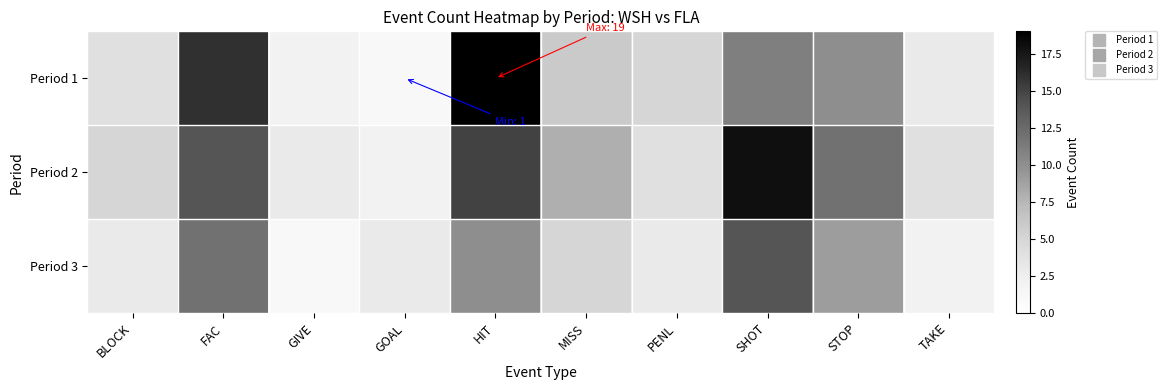

Reading left to right, transcribe all the data shown in this chart.

Period 1: BLOCK=4	FAC=16	GIVE=2	GOAL=1	HIT=19	MISS=6	PENL=5	SHOT=11	STOP=10	TAKE=3
Period 2: BLOCK=5	FAC=14	GIVE=3	GOAL=2	HIT=15	MISS=8	PENL=4	SHOT=18	STOP=12	TAKE=4
Period 3: BLOCK=3	FAC=12	GIVE=1	GOAL=3	HIT=10	MISS=5	PENL=3	SHOT=14	STOP=9	TAKE=2